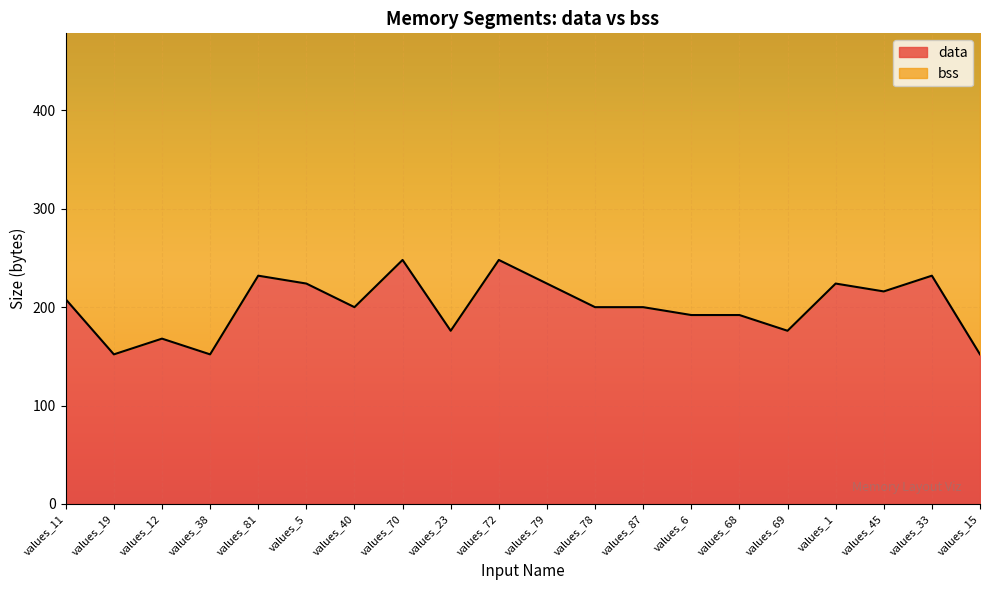

List the labels in order of value, smallest first.

values_19, values_38, values_15, values_12, values_23, values_69, values_6, values_68, values_40, values_78, values_87, values_11, values_45, values_5, values_79, values_1, values_81, values_33, values_70, values_72